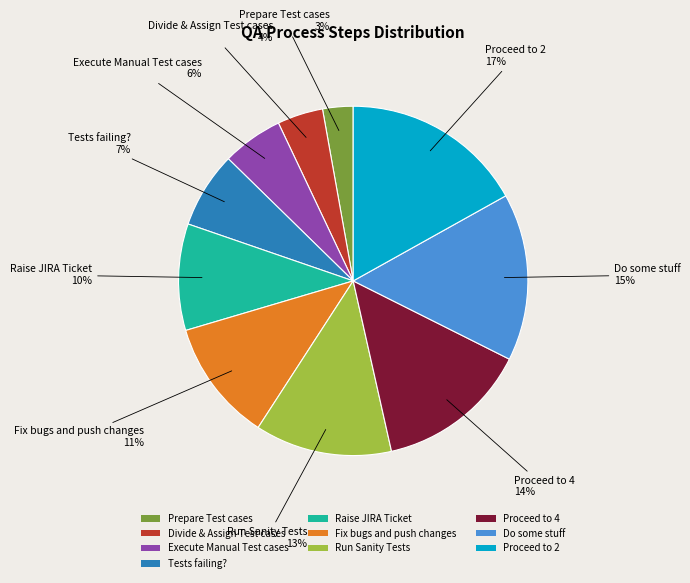

To the nearest percent, what is the difference between the largest and smallest slice percentages?

14%